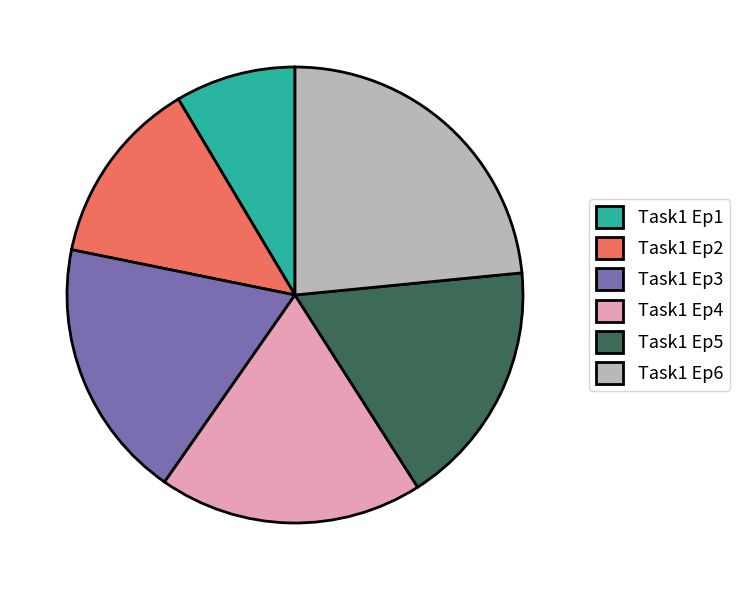

Is it true that Task1 Ep6 is 23% of the pie?

True